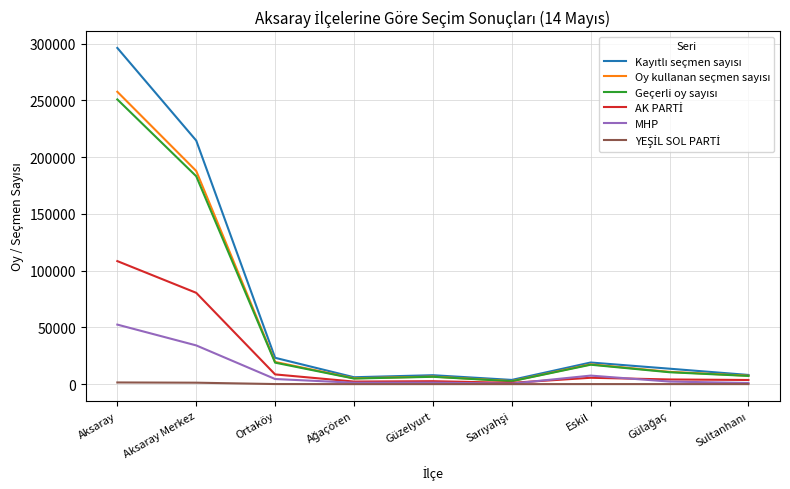

At which category is the sum across all series the highest?

Aksaray